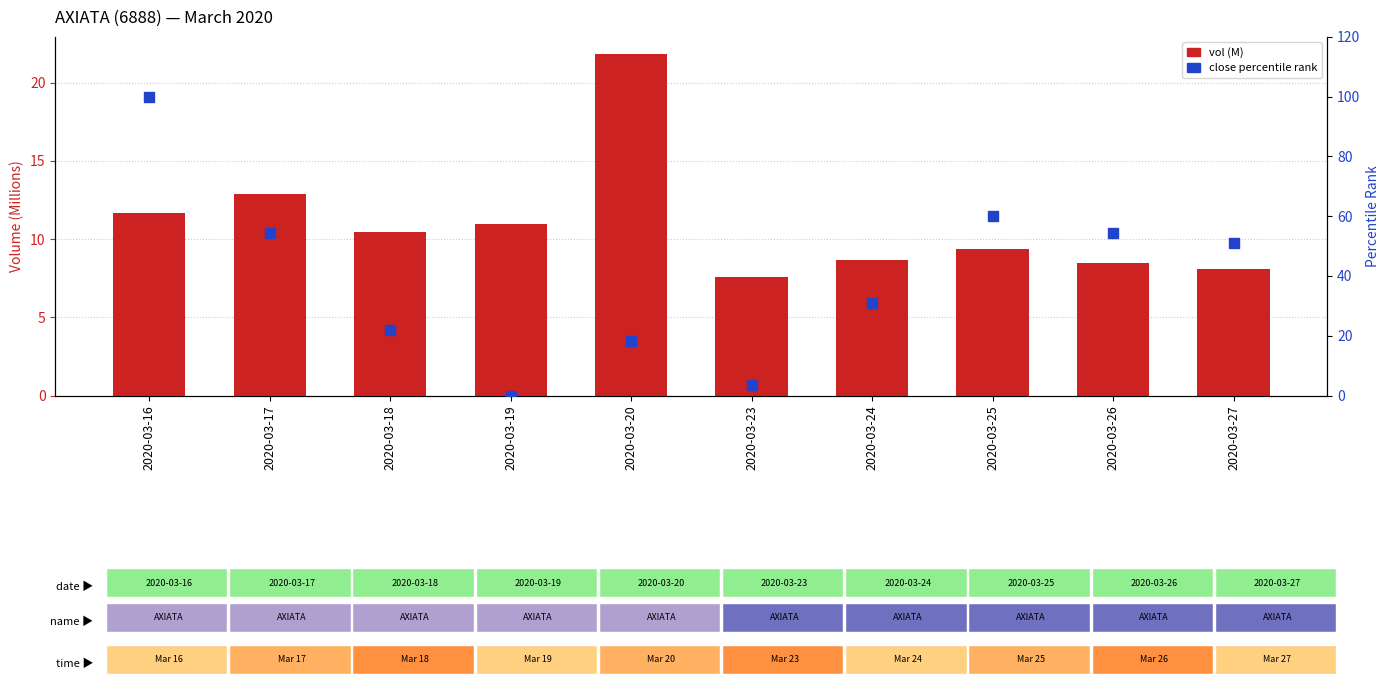

Which series has the widest spread of Y values?

close percentile rank